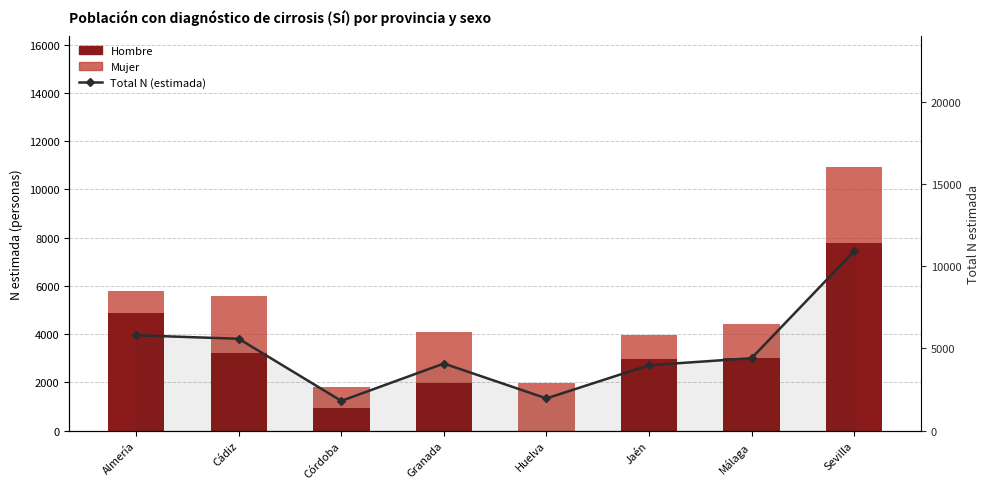

What are all the series names shown in the legend?

Hombre, Mujer, Total N (estimada)